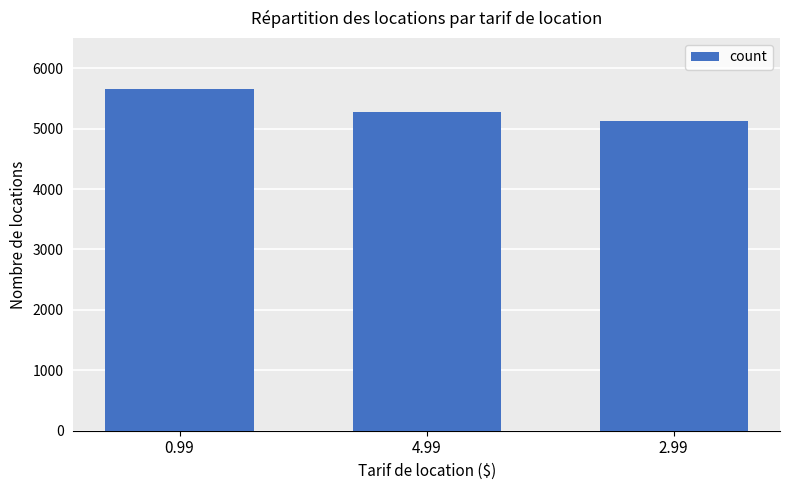

What is the difference between the second highest and minimum values?

152